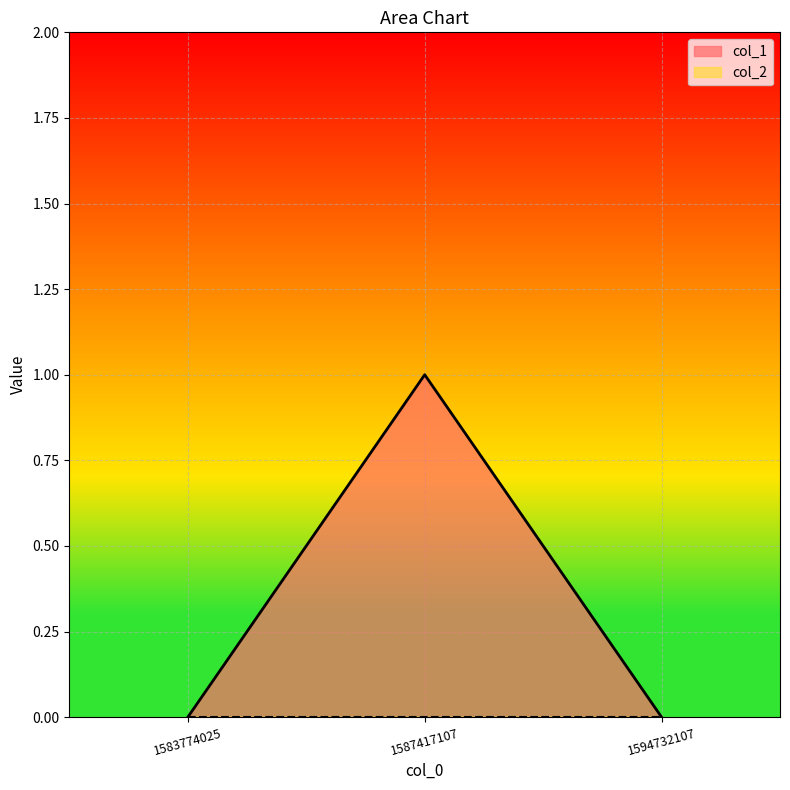

Reading left to right, extract all data points from this chart.

0	1	0